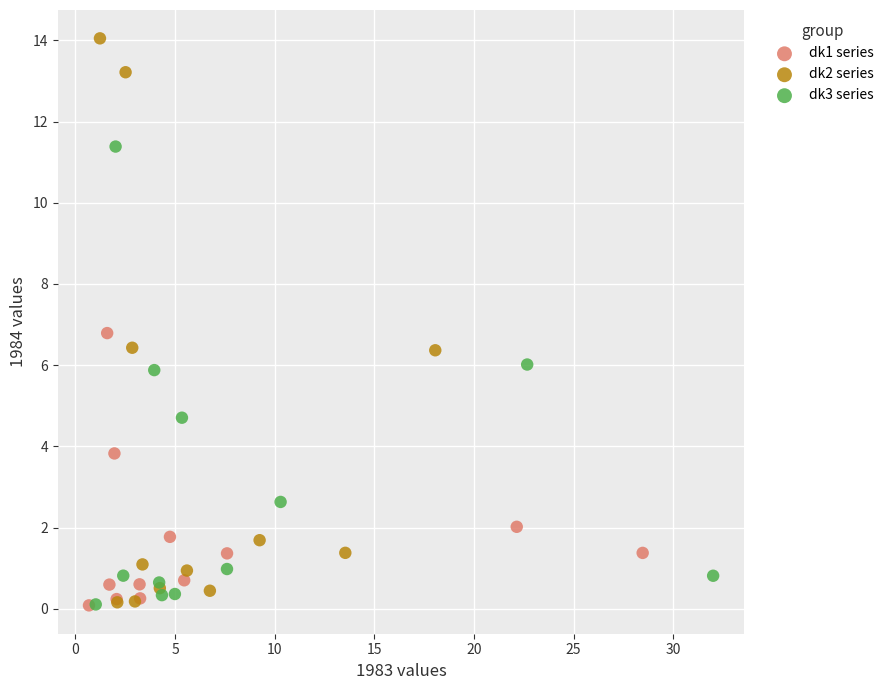

Which series reaches the maximum Y coordinate?

dk2 series